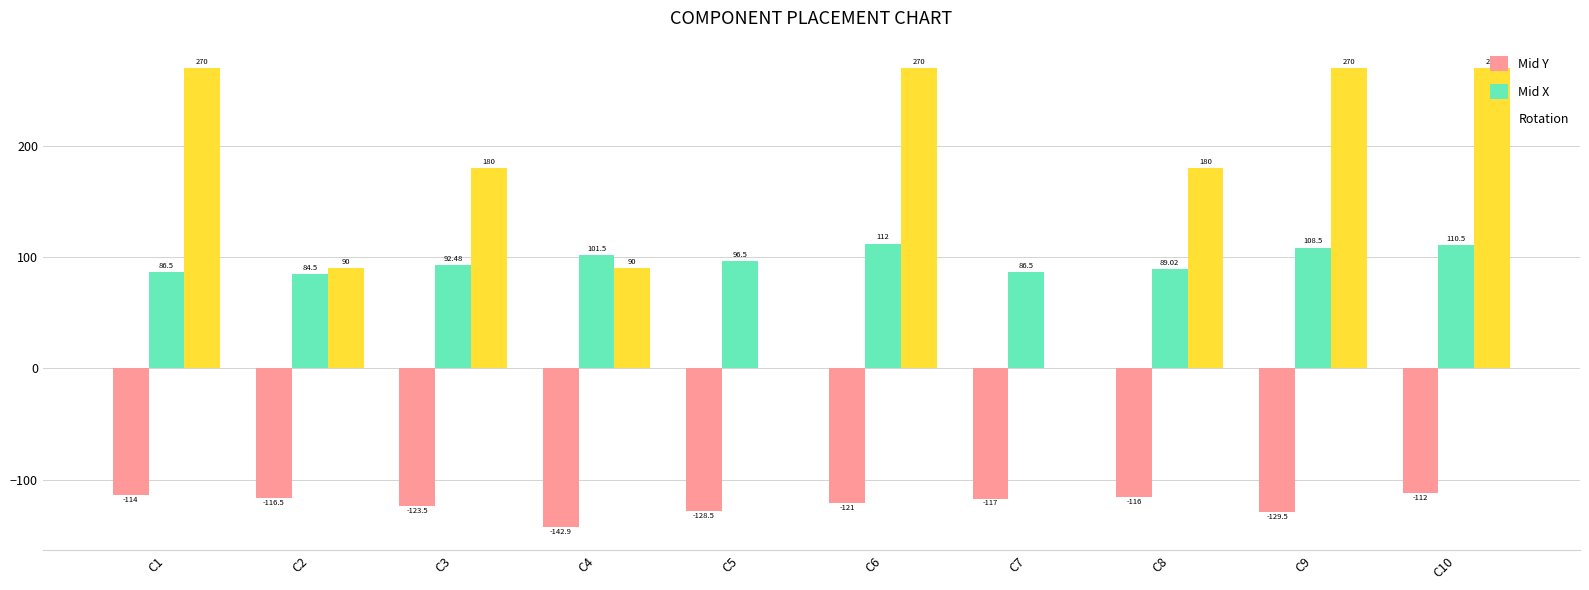

What is the maximum value shown in the chart?

270.0